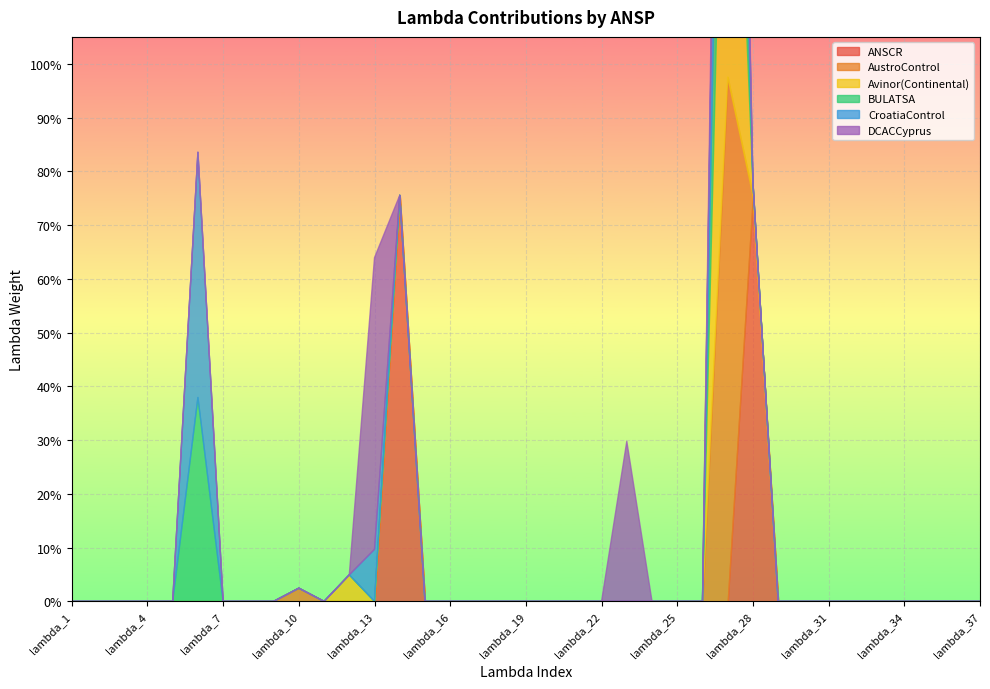

The DCACCyprus series shows 0.0 at lambda_34. True or false?

True